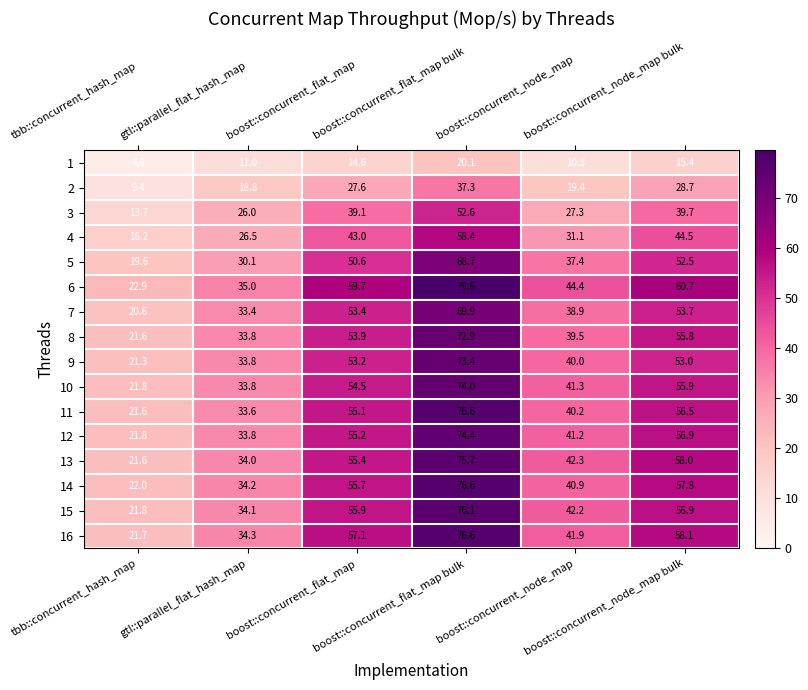

Which series has the largest range (max minus min)?

6